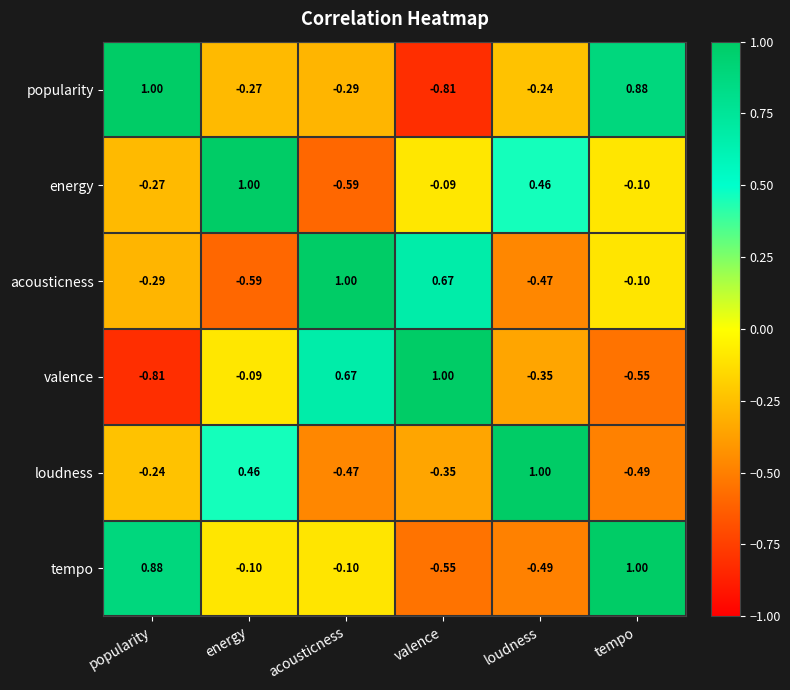

At which label does energy first exceed 0?

energy